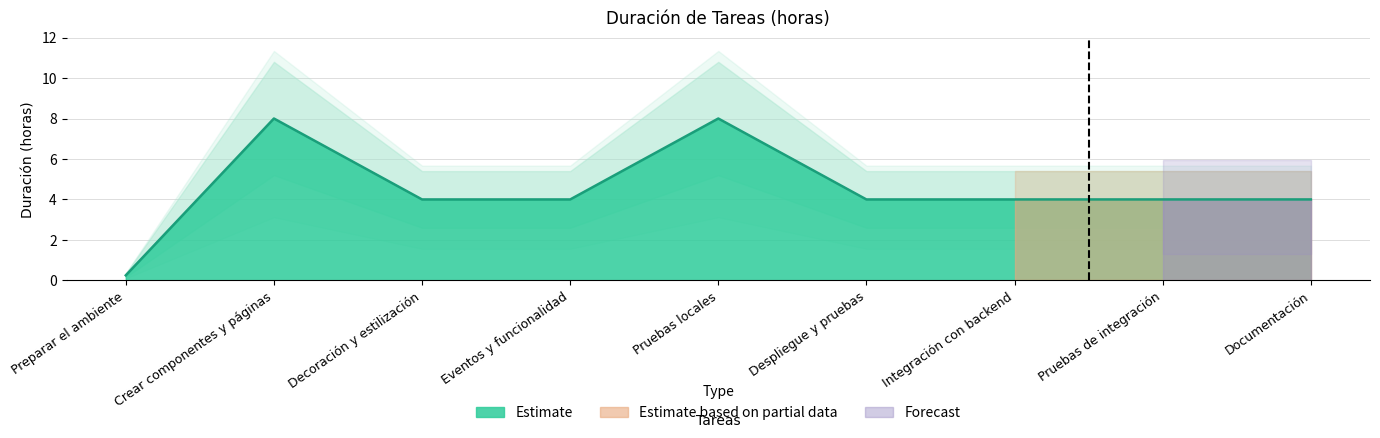

How many data points are less than 4?

1